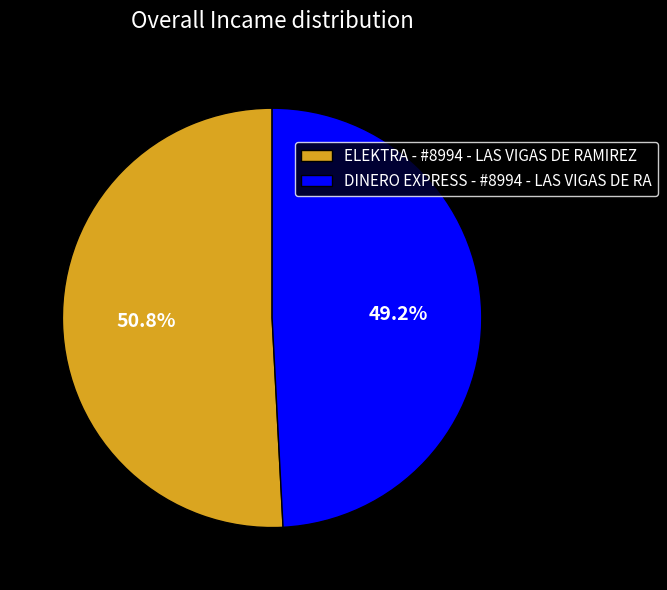

What percentage is the DINERO EXPRESS - #8994 - LAS VIGAS DE RA slice, to the nearest percent?

49%